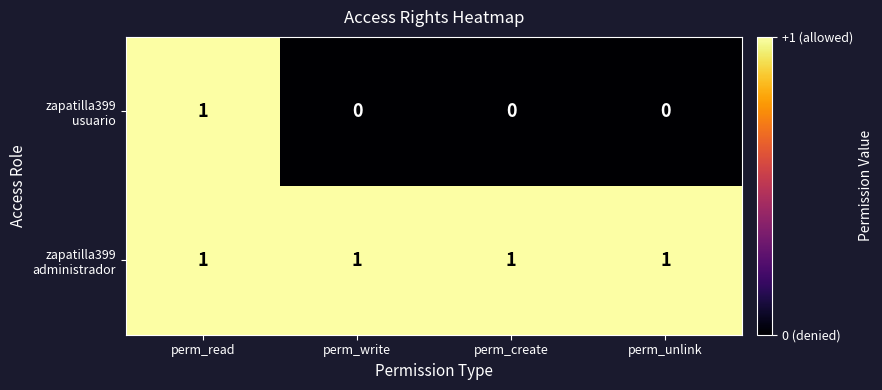

At which category is the sum across all series the highest?

perm_read